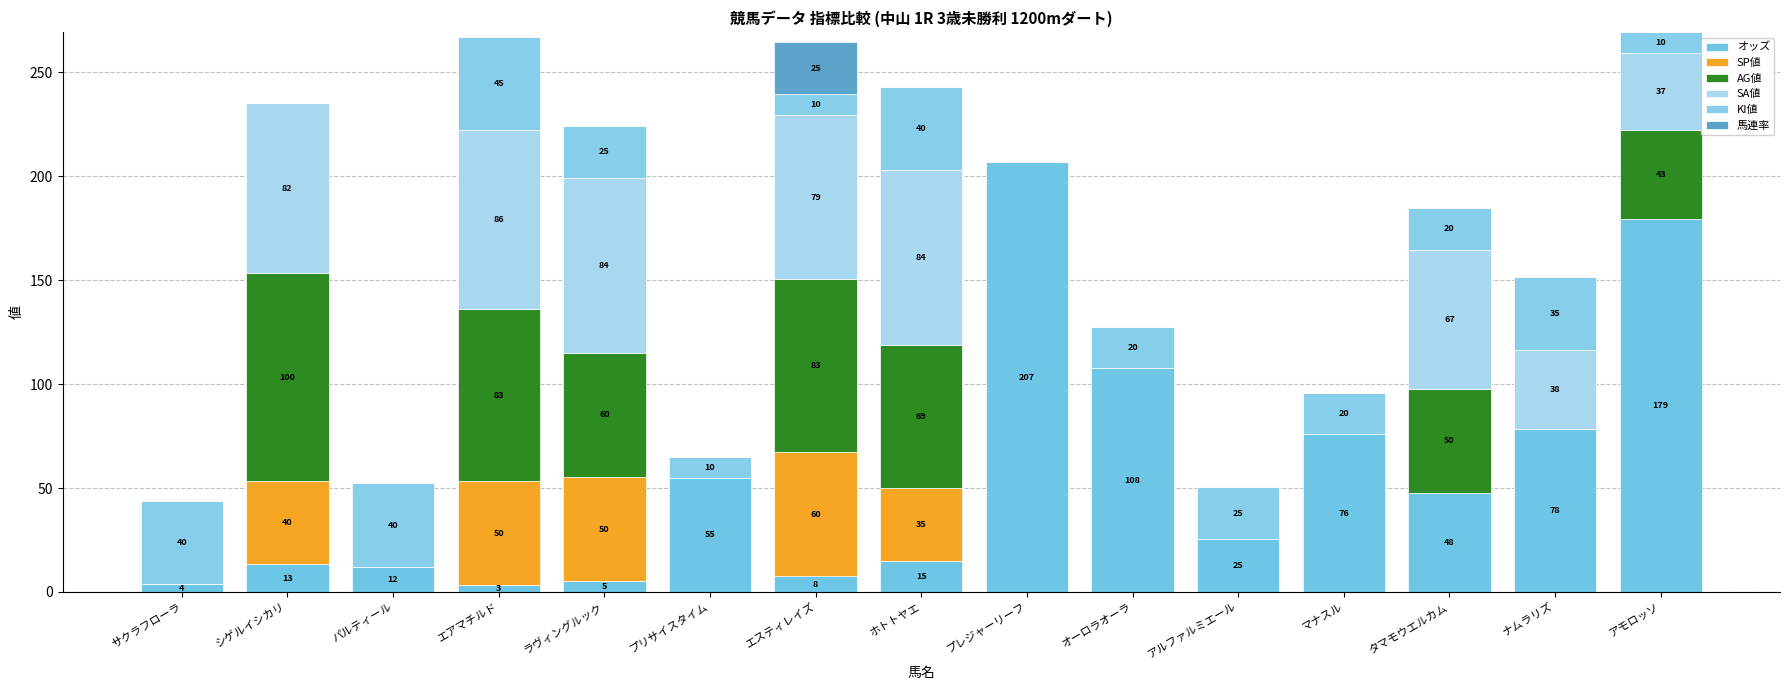

What is the sum of all AG値 values?

488.0